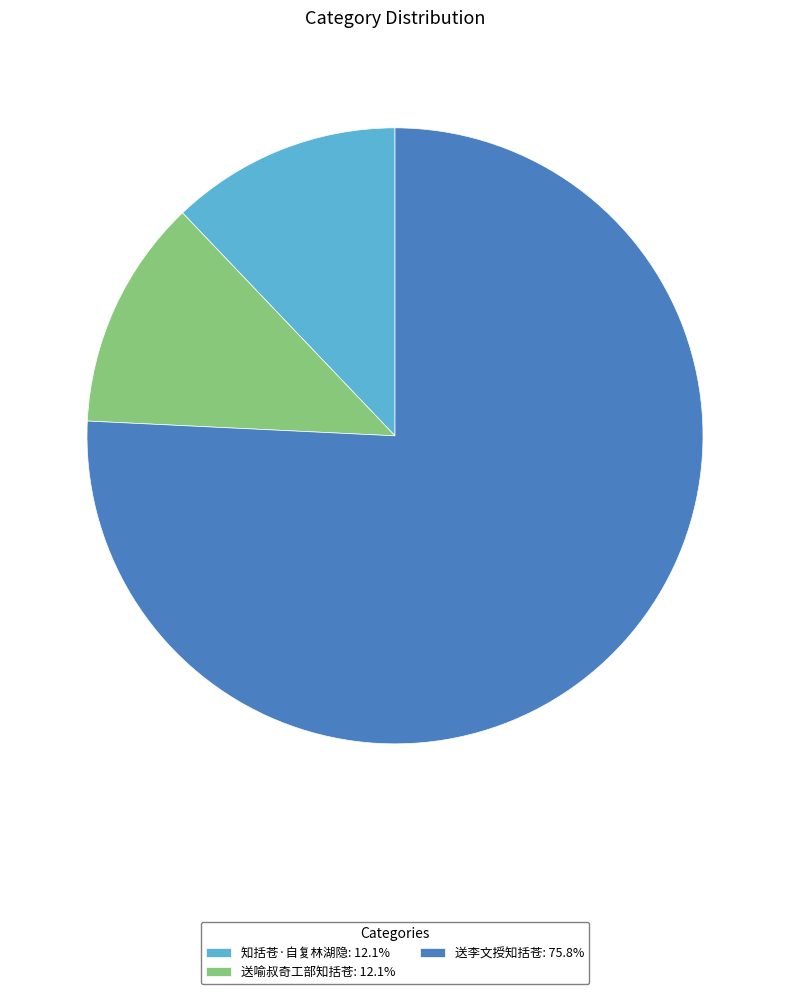

Which category has the biggest portion of the pie?

送李文授知括苍